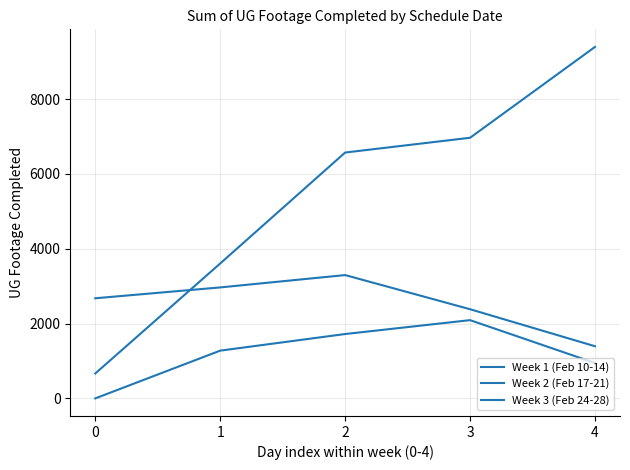

At 0, list the series in order from largest to smallest.

Week 1 (Feb 10-14), Week 2 (Feb 17-21), Week 3 (Feb 24-28)